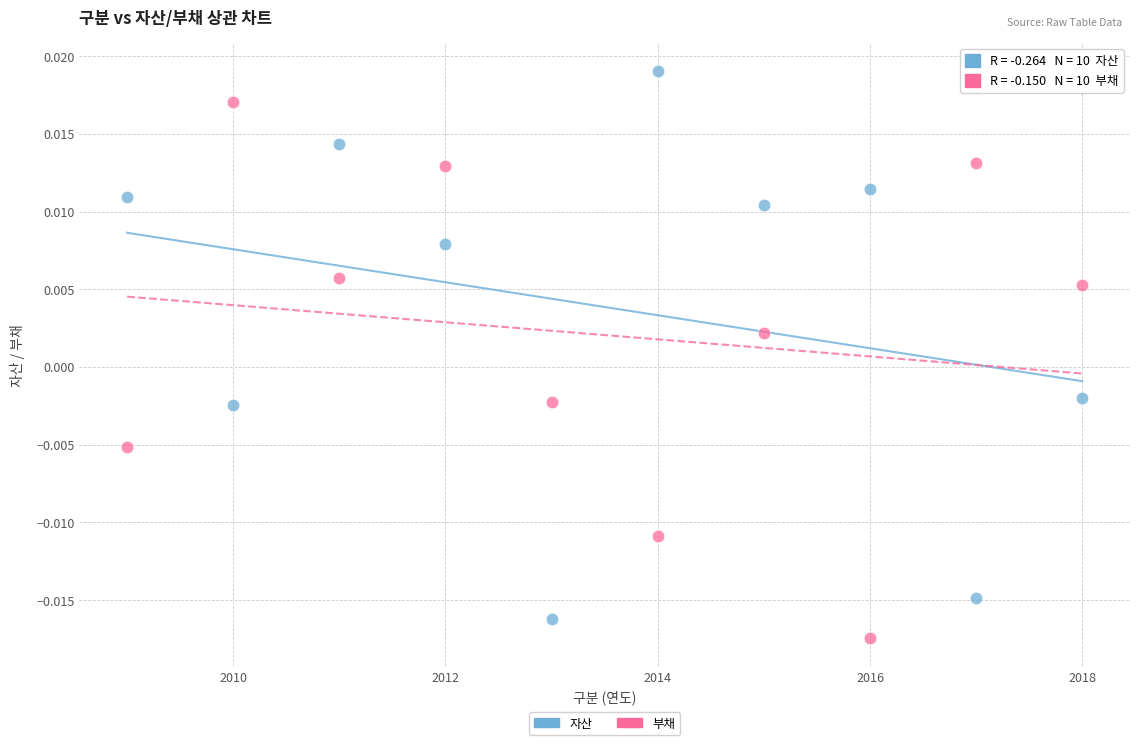

Which series contains the highest Y value?

자산